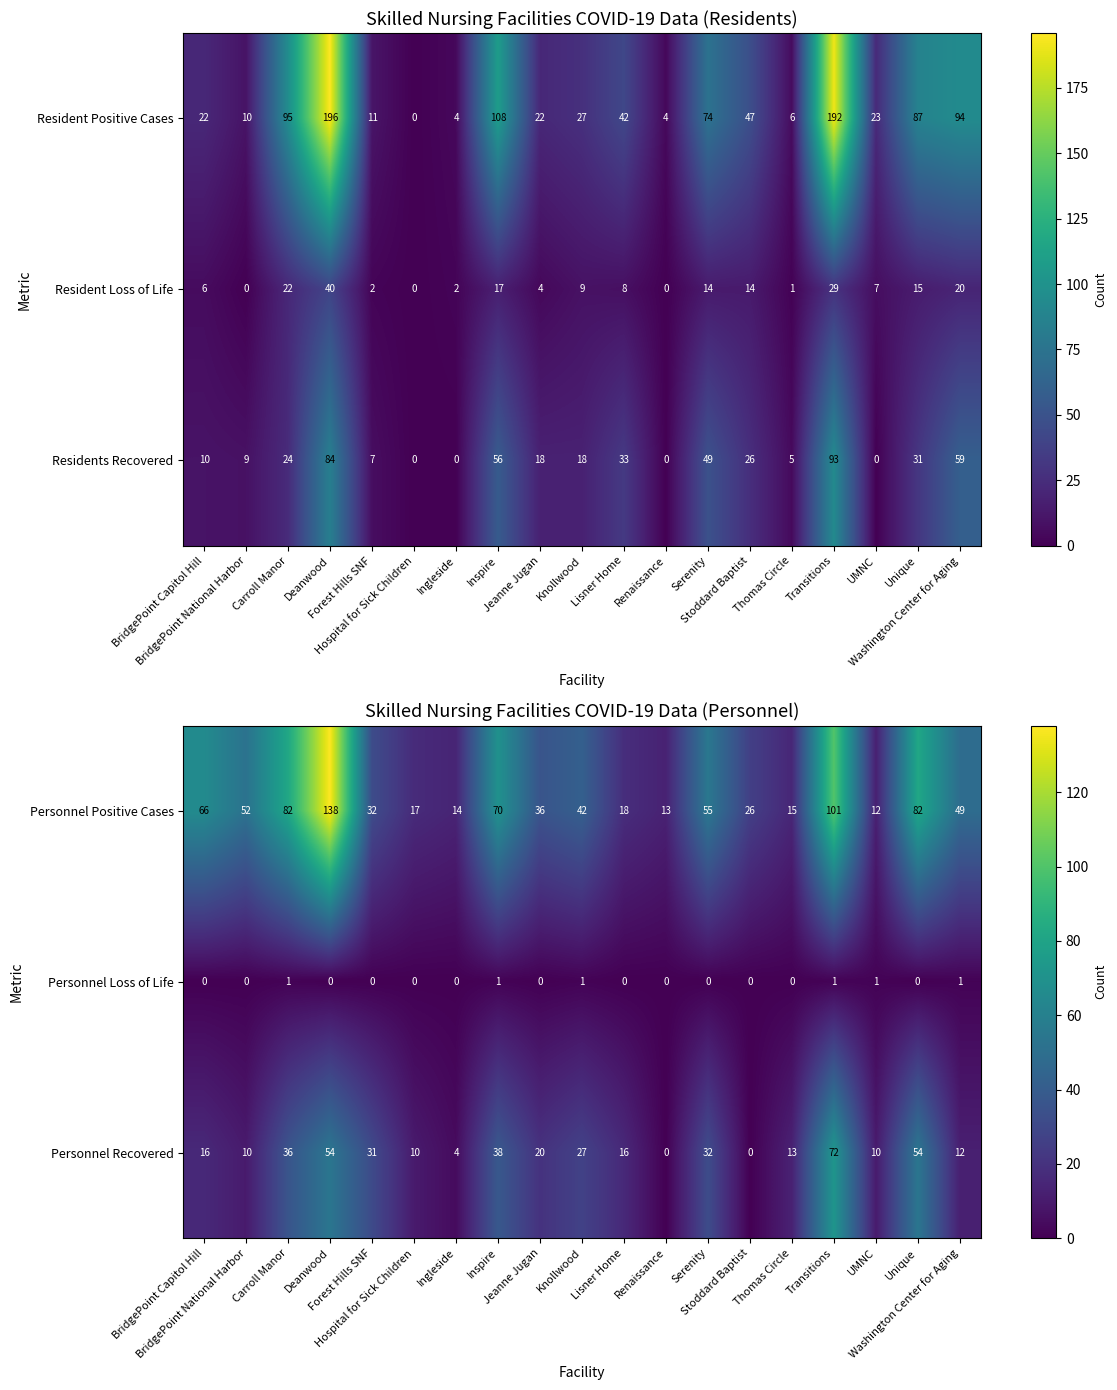

What is the total value across all series at Lisner Home?

34